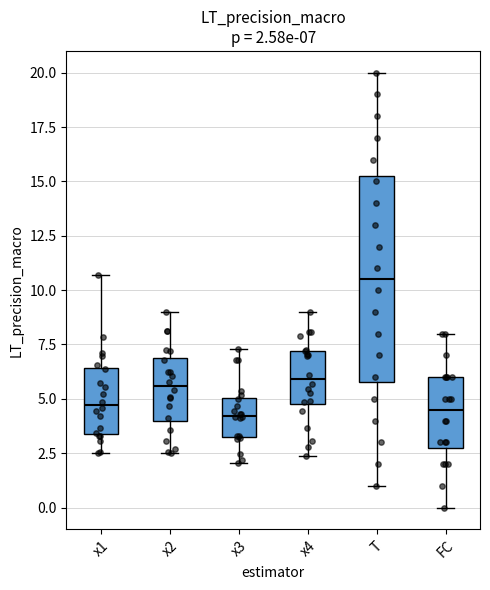

Which box is the tallest, from its lower edge to its upper edge?

T